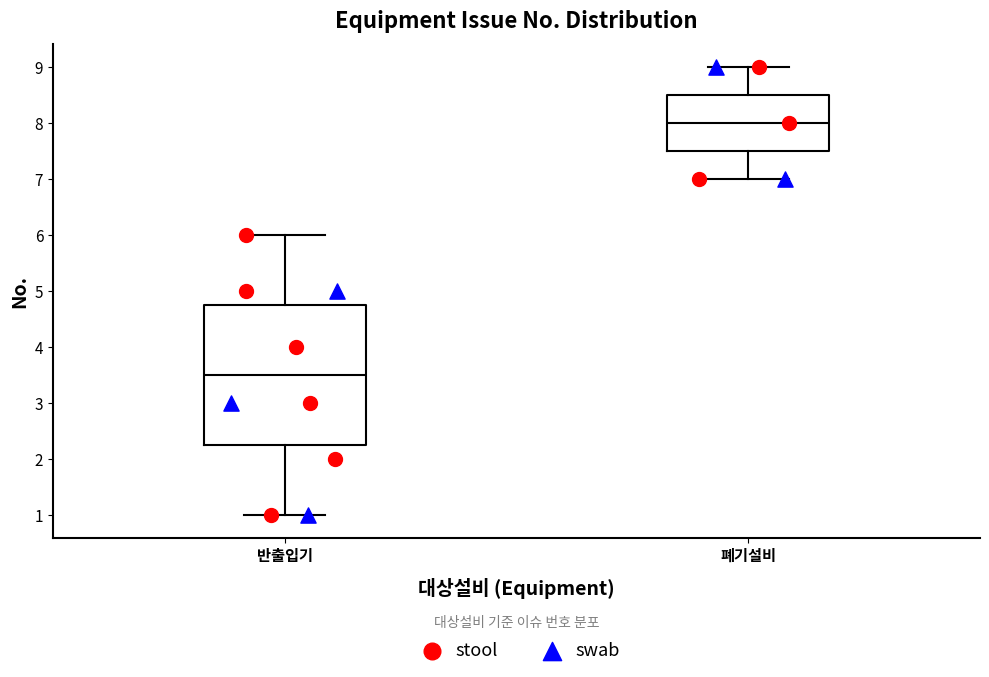

Where does the upper whisker of the box for 반출입기 end on the y-axis? The values are not printed on the chart, so give them approximately, as read against the axis.

6.0